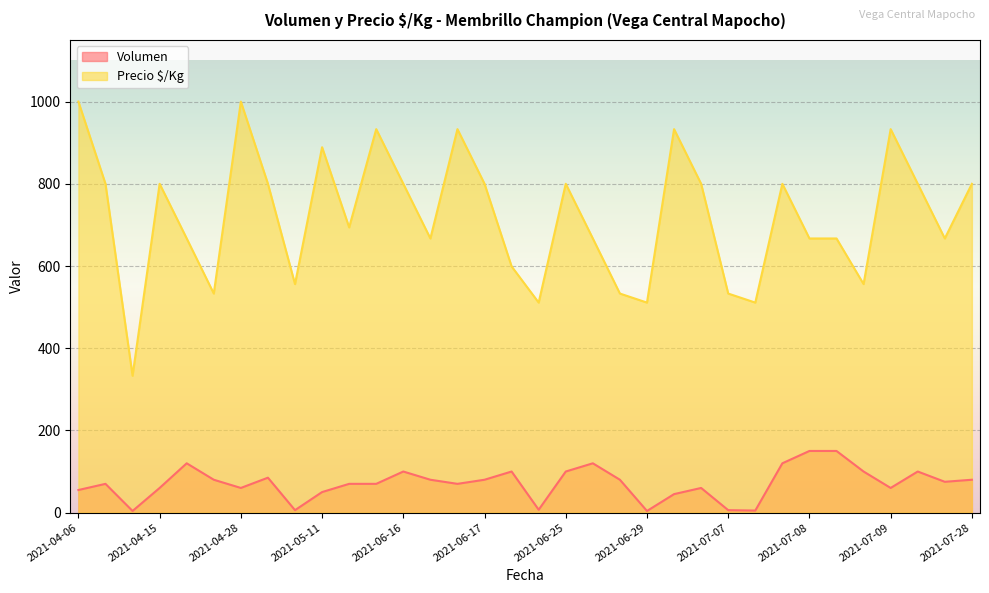

True or false: Precio $/Kg and Volumen intersect in this chart.

False